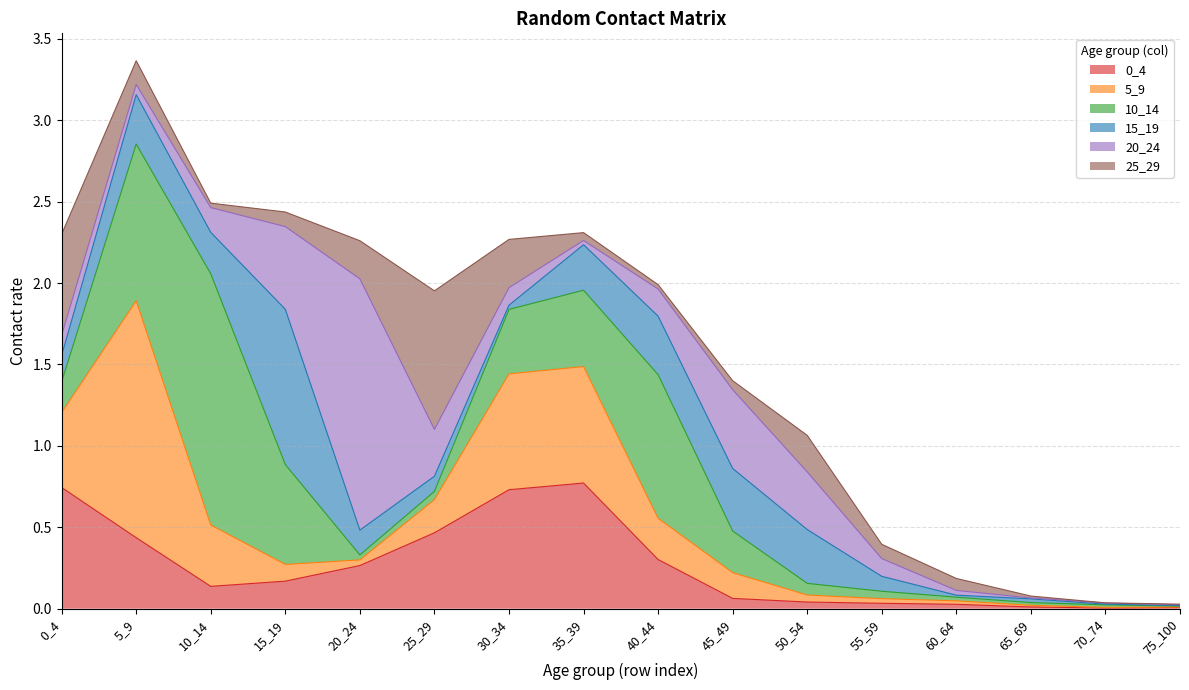

What are all the series names shown in the legend?

0_4, 5_9, 10_14, 15_19, 20_24, 25_29